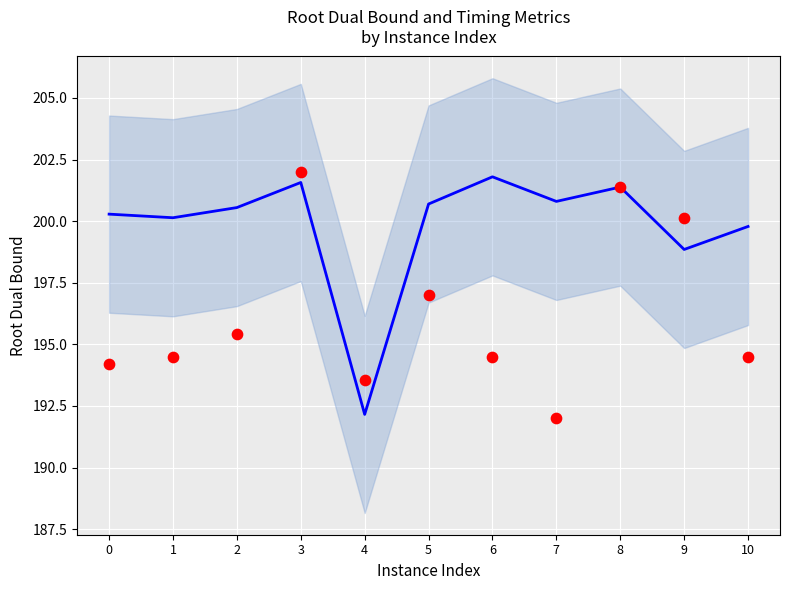

Which series contains the lowest Y value?

iterations (scaled)